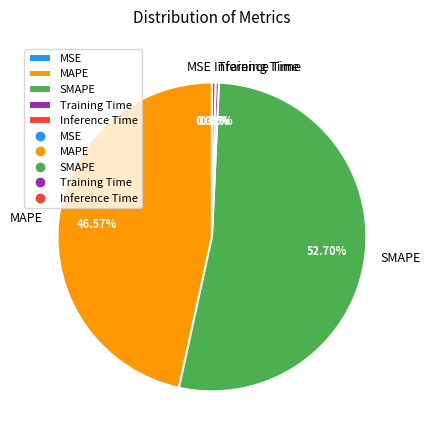

What percentage is NOT represented by MAPE?

53.4%